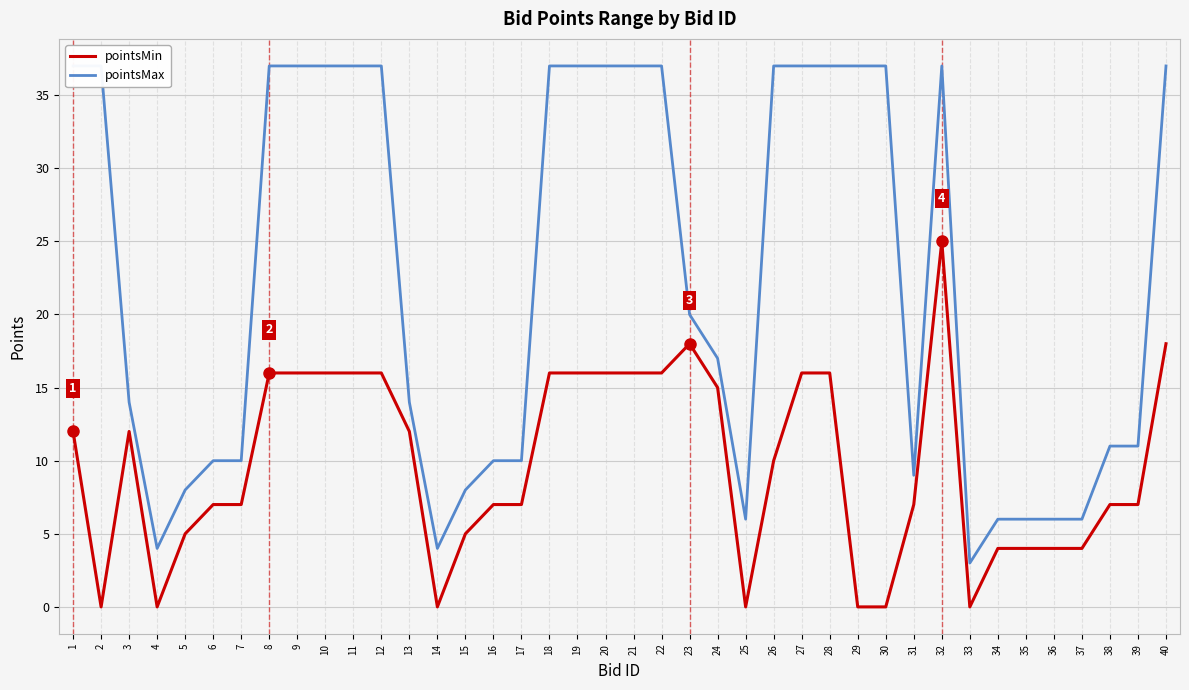

What is the total value across all series at 39?

18